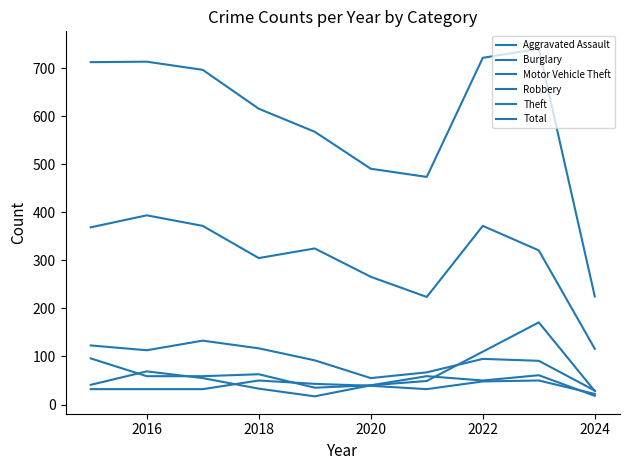

What is the sum of all Aggravated Assault values?

380